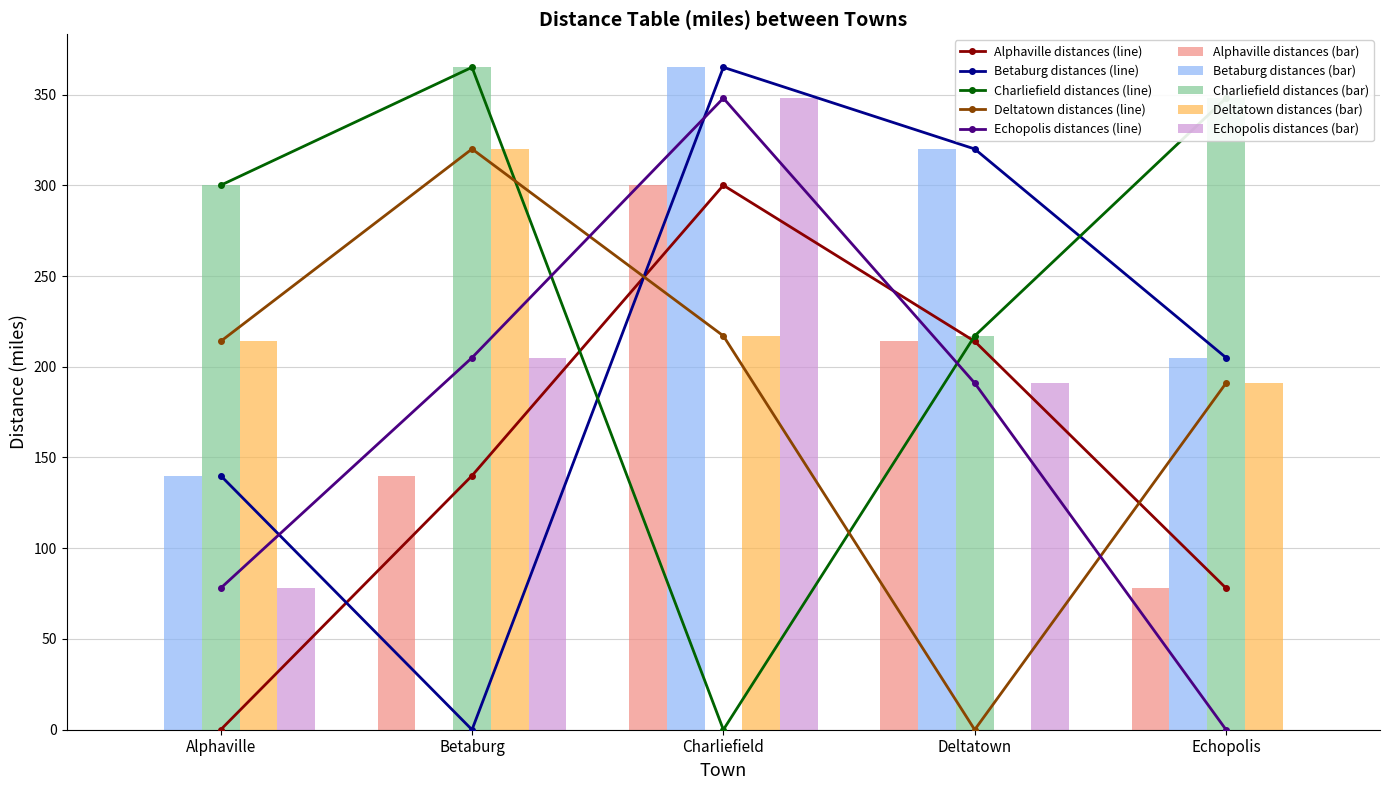

Which series has the largest total across all categories?

Charliefield distances